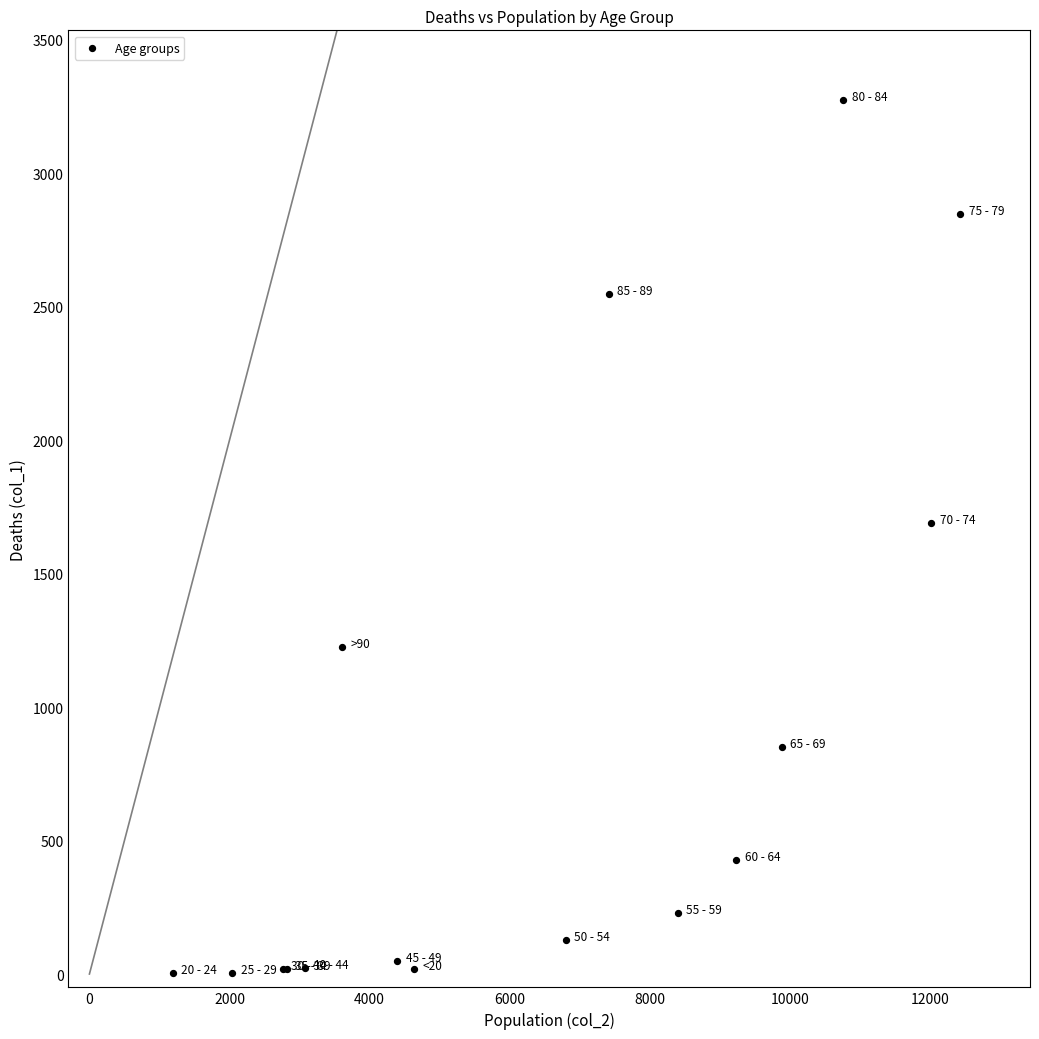

What Y value in the scatter plot is closest to 1638?

1690